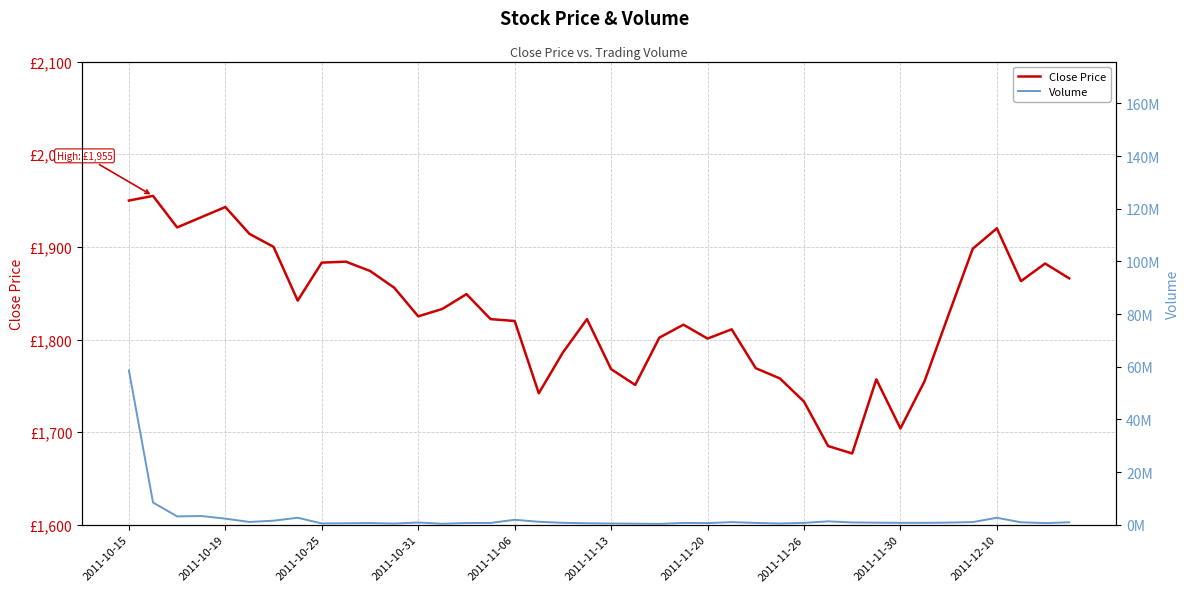

What are all the series names shown in the legend?

Close Price, Volume